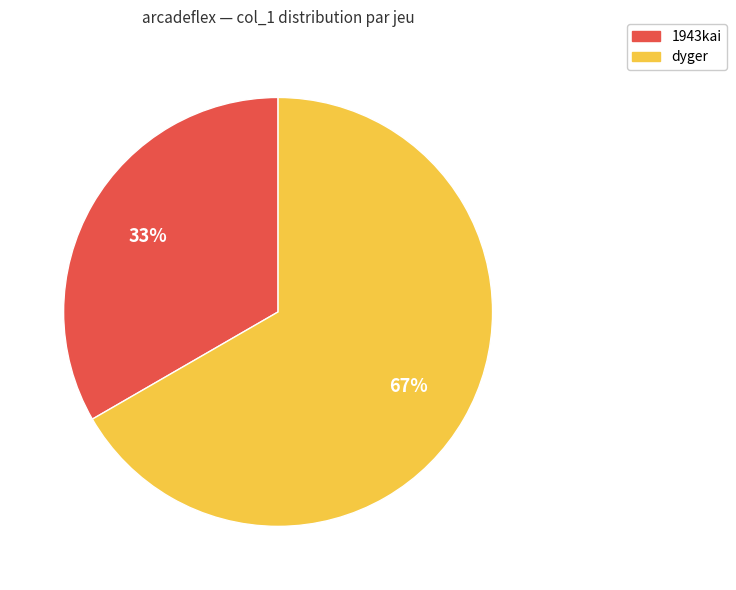

Between 1943kai and dyger, which is larger?

dyger